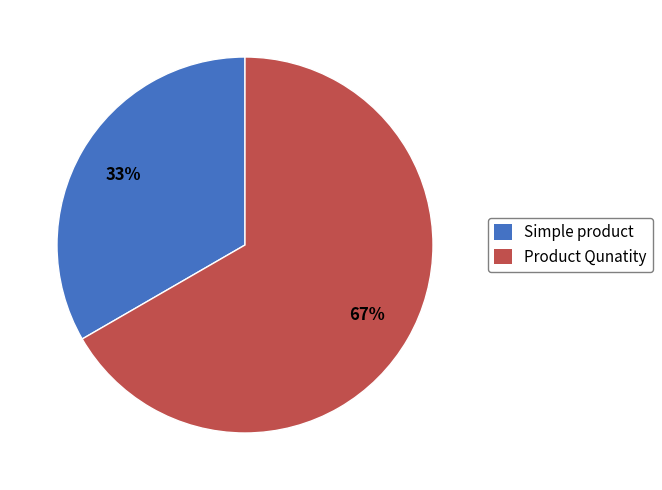

Is it true that Product Qunatity is 67% of the pie?

True